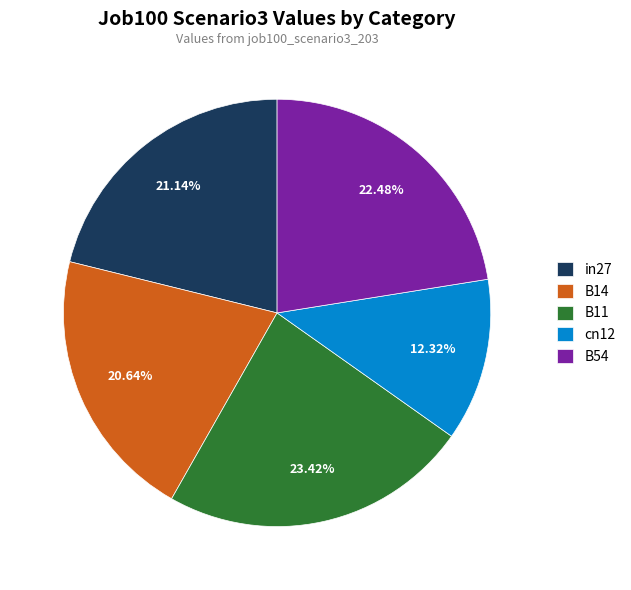

Which has a higher value, B54 or cn12?

B54